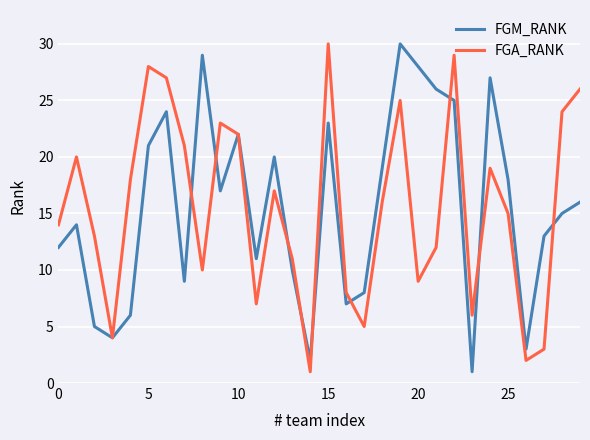

Reading left to right, extract all data points from this chart.

FGM_RANK: 12	14	5	4	6	21	24	9	29	17	22	11	20	10	2	23	7	8	19	30	28	26	25	1	27	18	3	13	15	16
FGA_RANK: 14	20	13	4	18	28	27	21	10	23	22	7	17	11	1	30	8	5	16	25	9	12	29	6	19	15	2	3	24	26